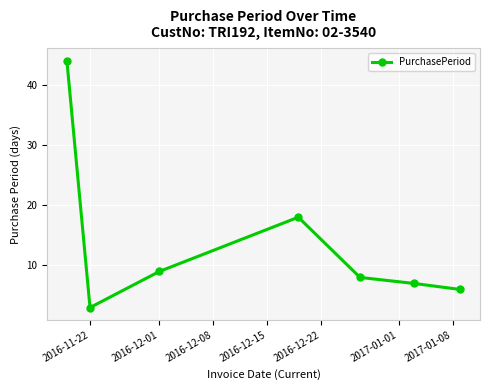

Reading left to right, extract all data points from this chart.

44	3	9	18	8	7	6